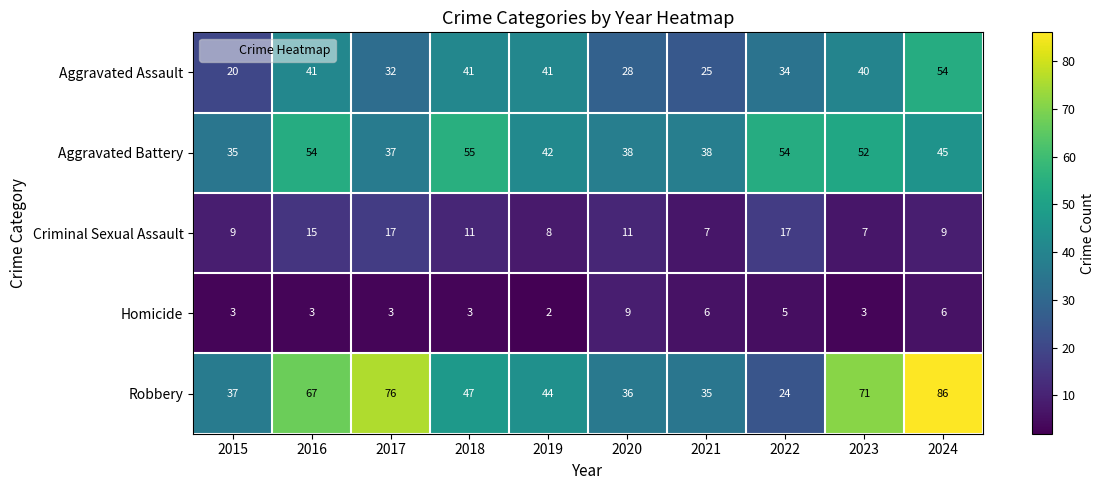

At which label does Robbery first exceed 47?

2016